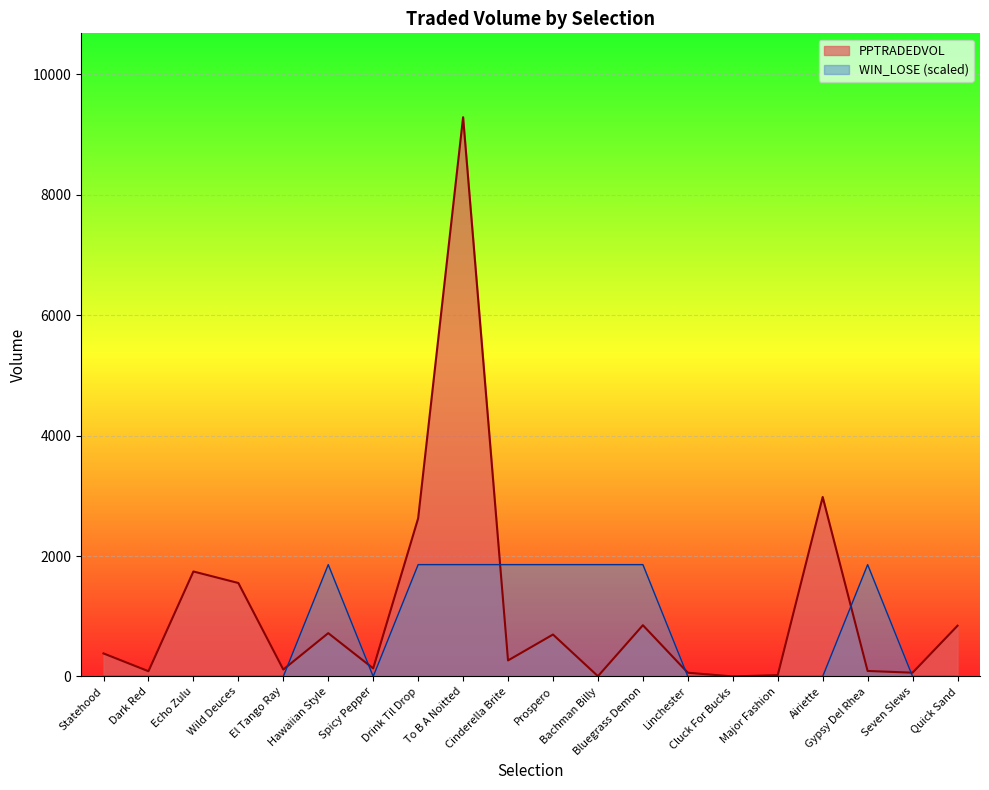

How many points are higher than both their immediate neighbors (excluding endpoints)?

6